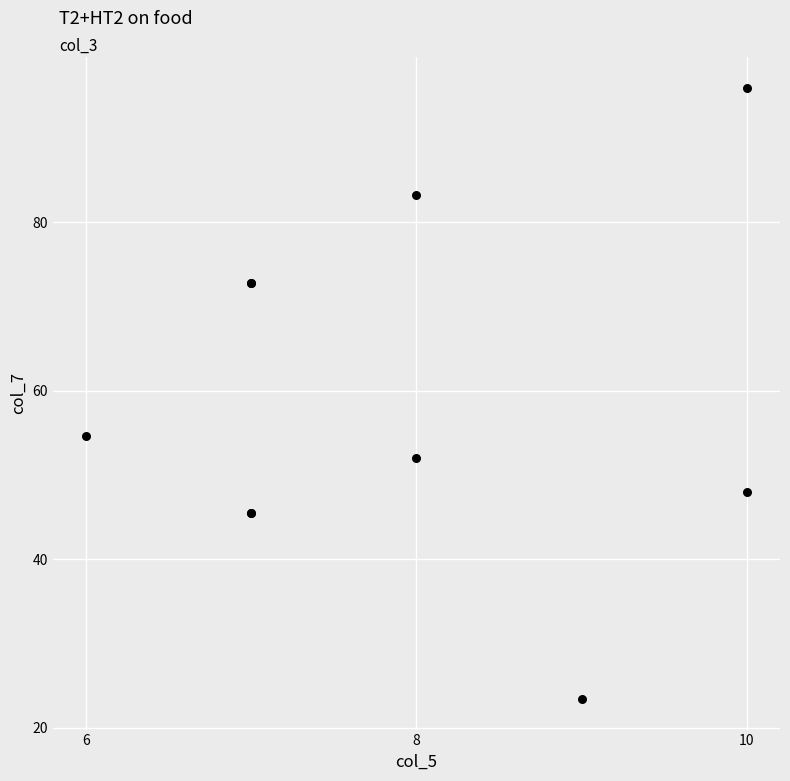

What Y value in the scatter plot is closest to 59?

54.6